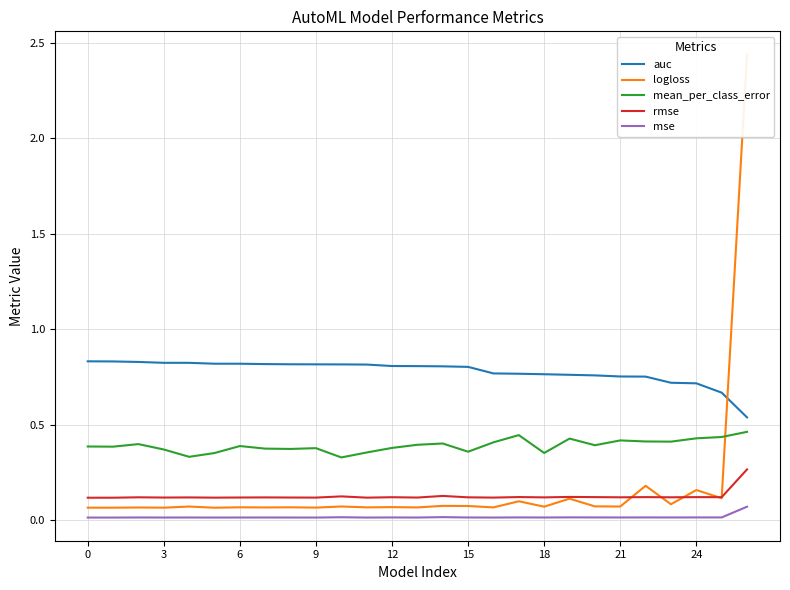

True or false: rmse and auc cross at least once.

False